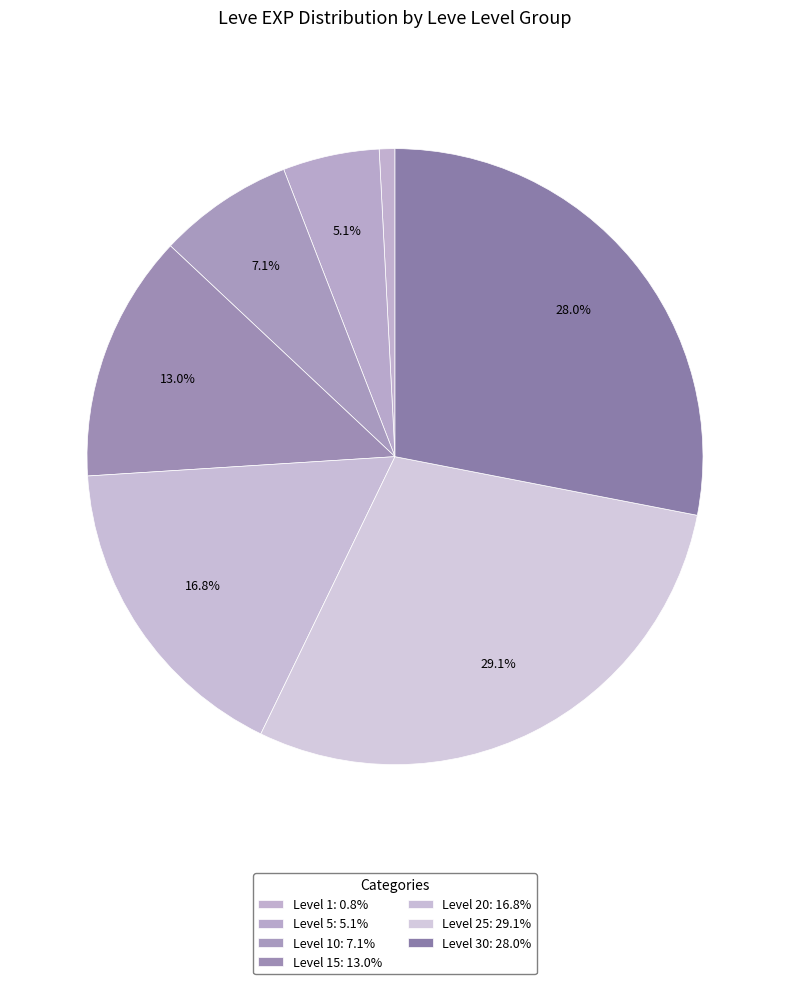

Count the number of slices in the pie.

7